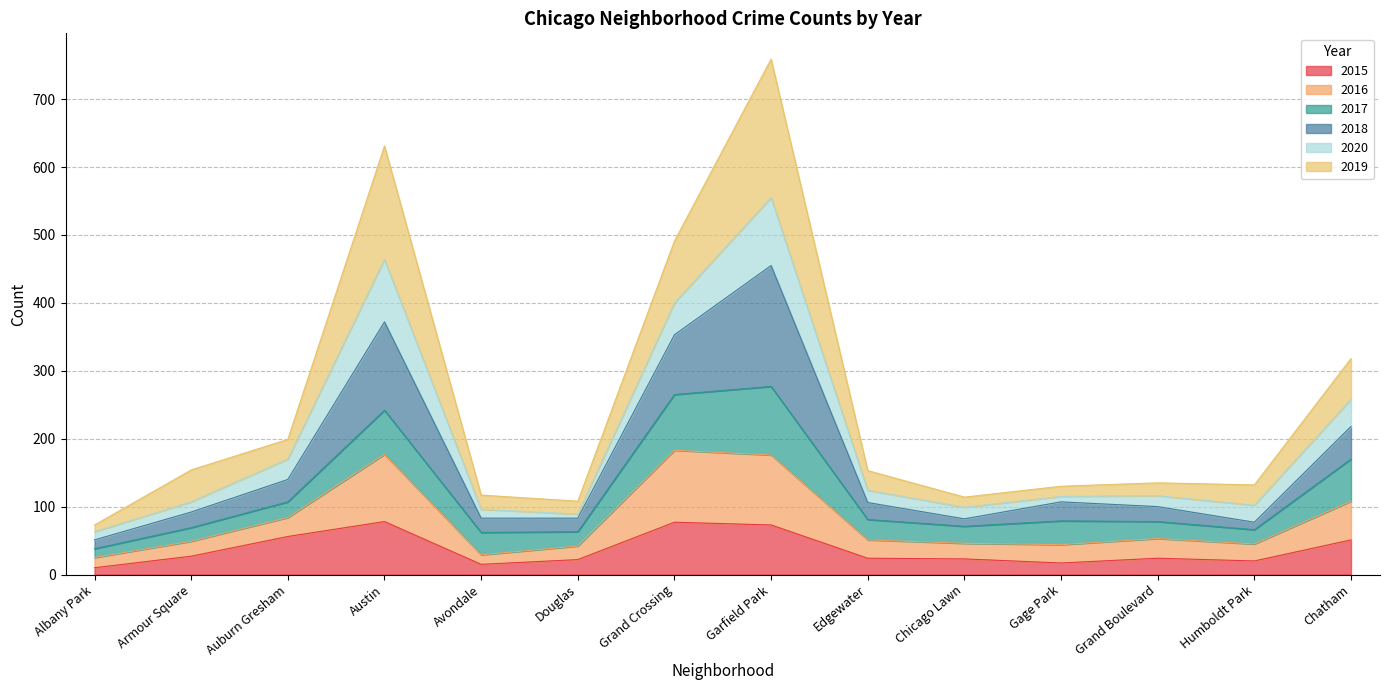

At which label is 2016 closest to 157?

Chatham